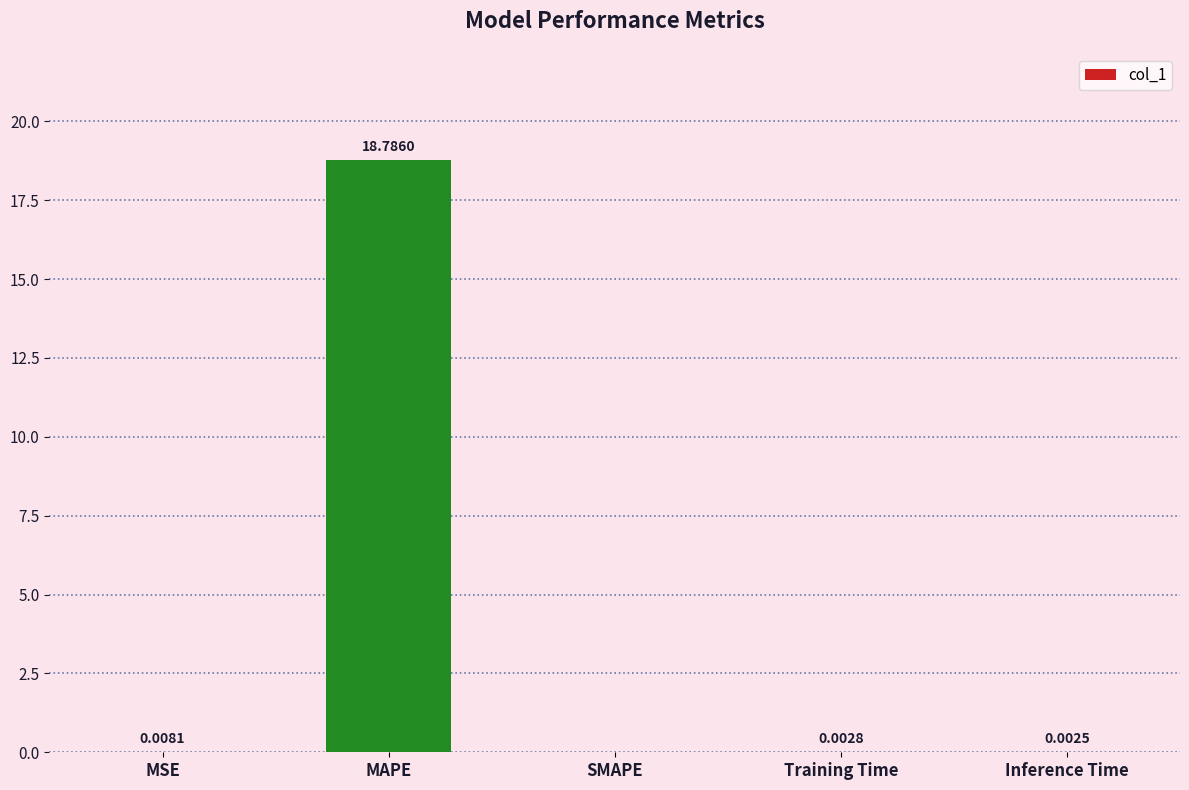

What is the sum of all values?

18.8